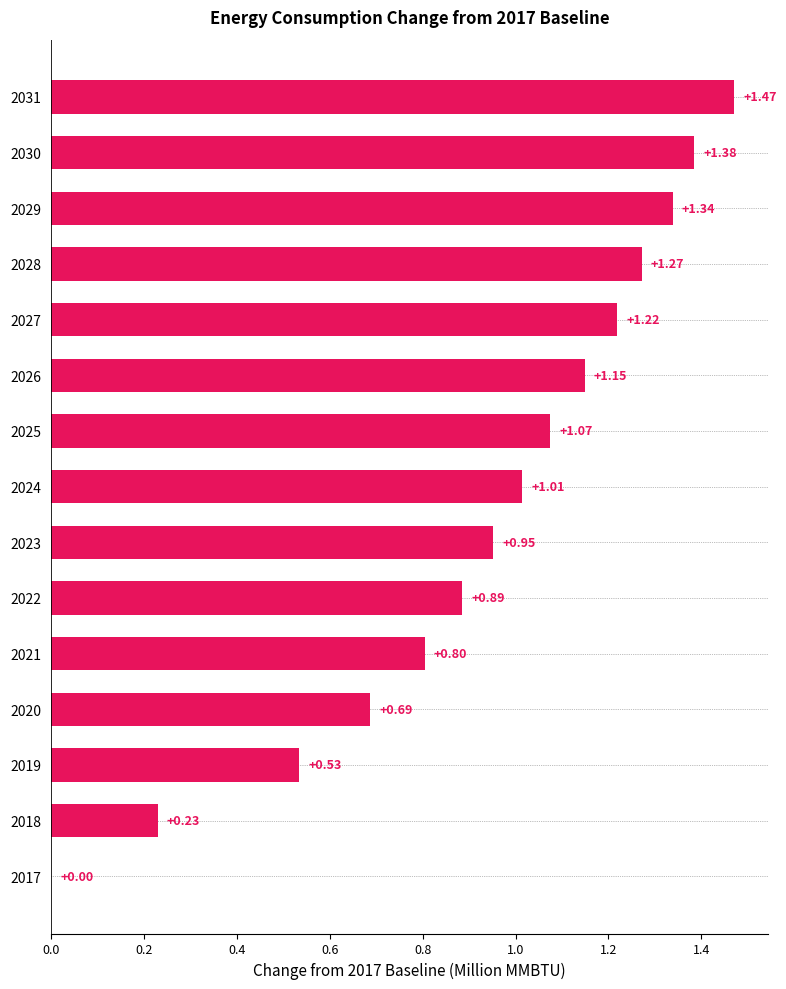

Which has a higher value, 2027 or 2023?

2027